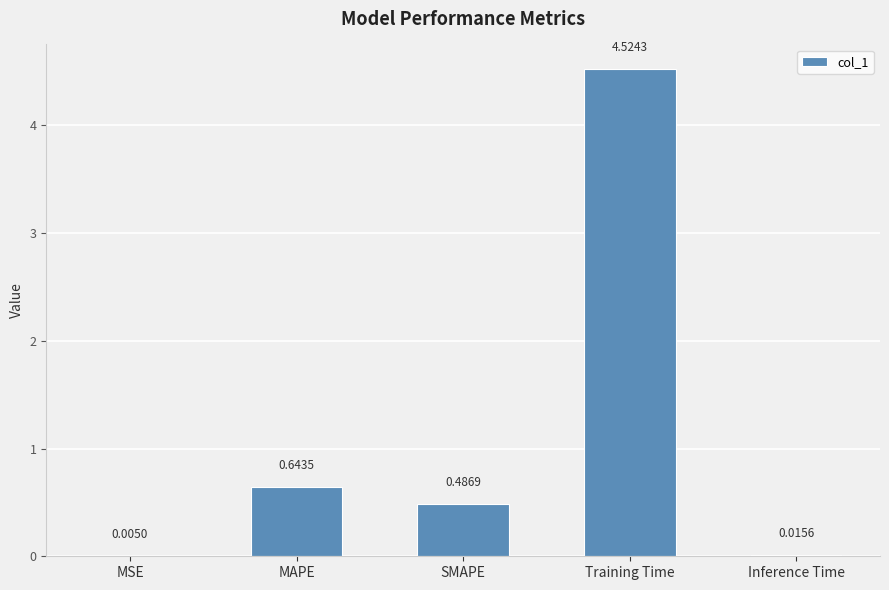

Are the bars horizontal?

No